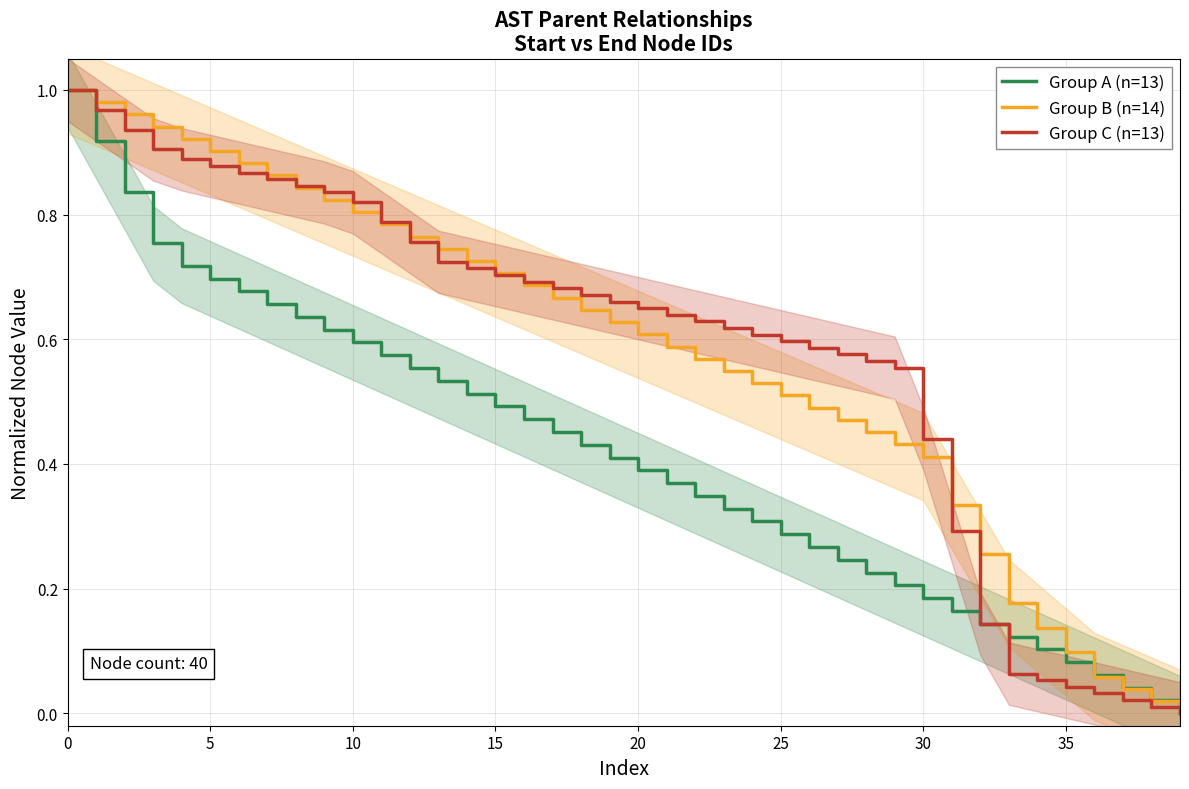

The Group A (n=13) series shows 1.0 at 0. True or false?

True